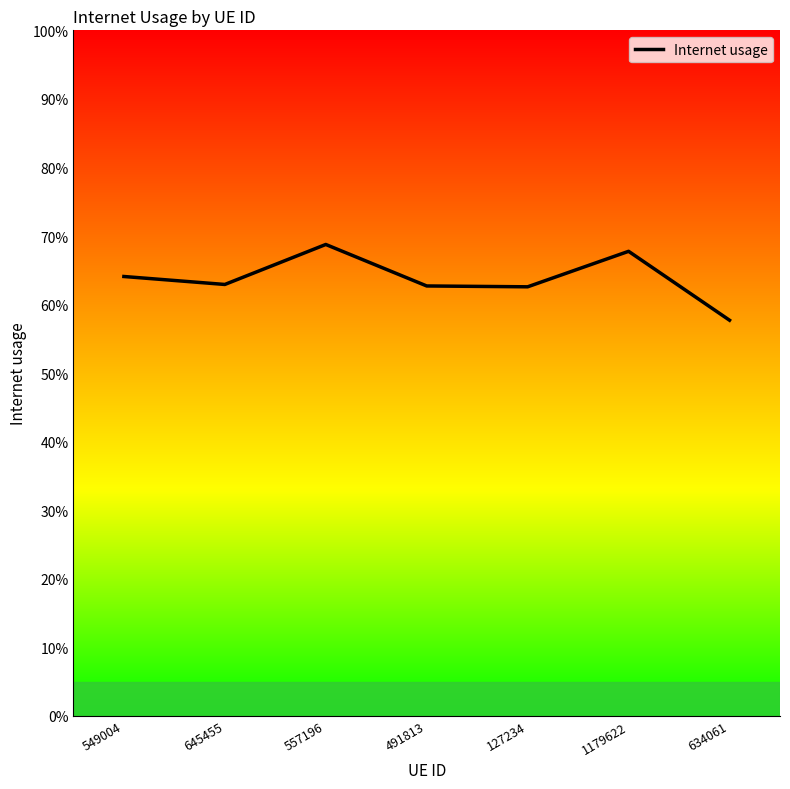

Is this an area chart (filled region under the line)?

No